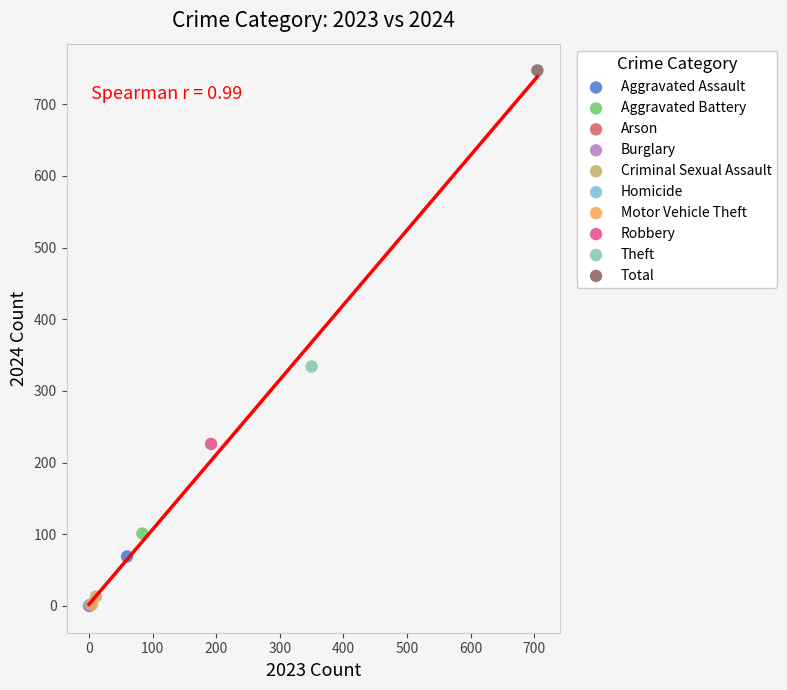

What are all the series names shown in the legend?

Aggravated Assault, Aggravated Battery, Arson, Burglary, Criminal Sexual Assault, Homicide, Motor Vehicle Theft, Robbery, Theft, Total